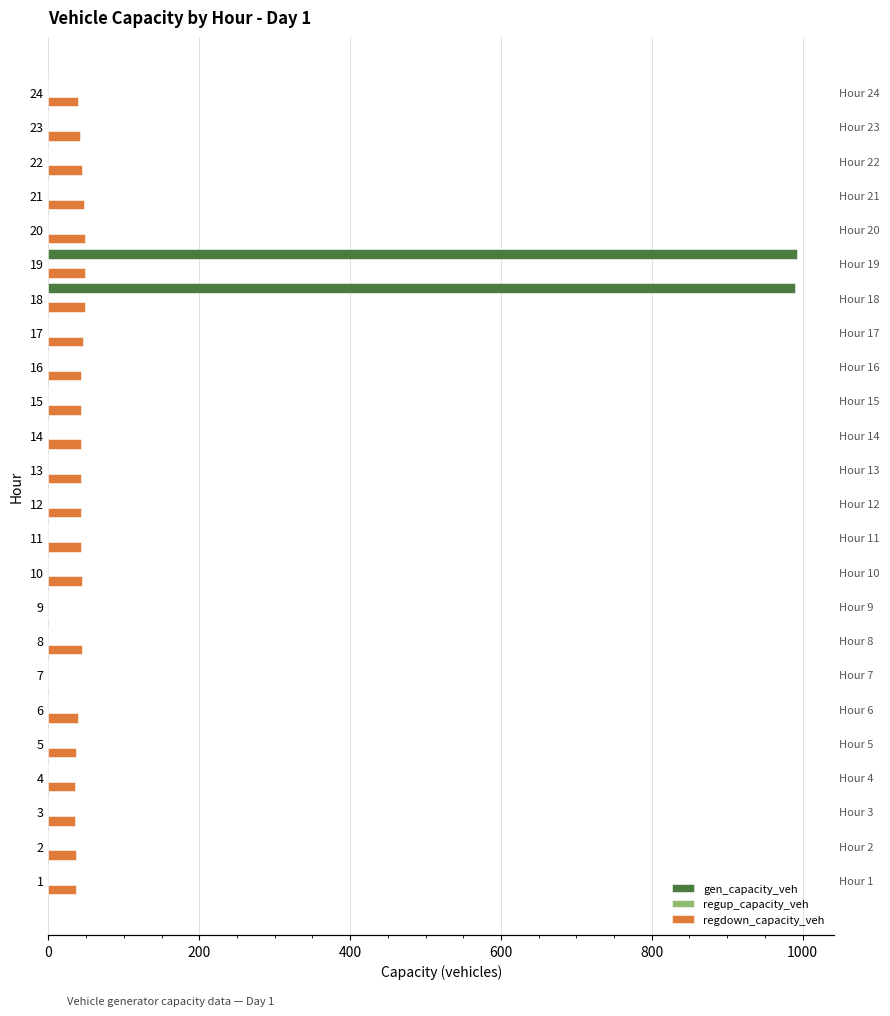

How many bars are there in each group?

3